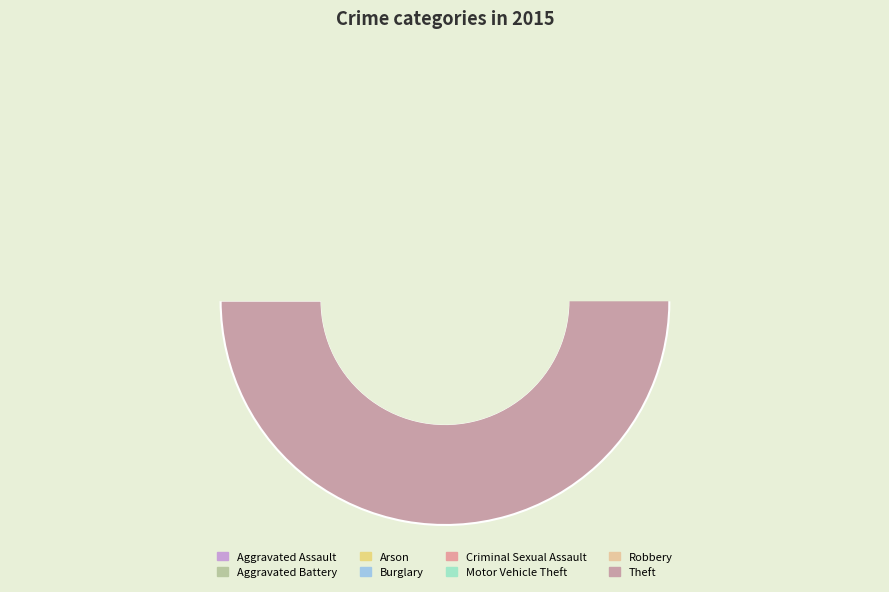

To the nearest percent, what percentage of the pie is Criminal Sexual Assault?

2%